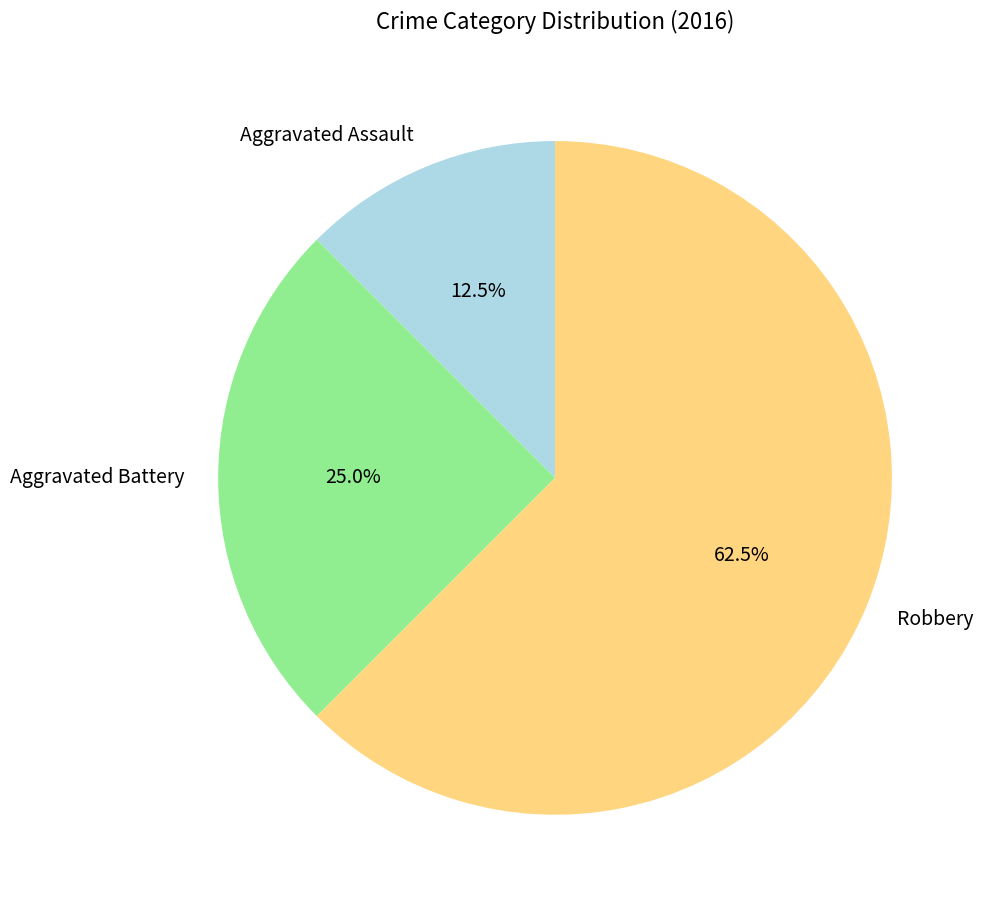

What is the ratio of the value at Robbery to the value at Aggravated Assault?

5.0